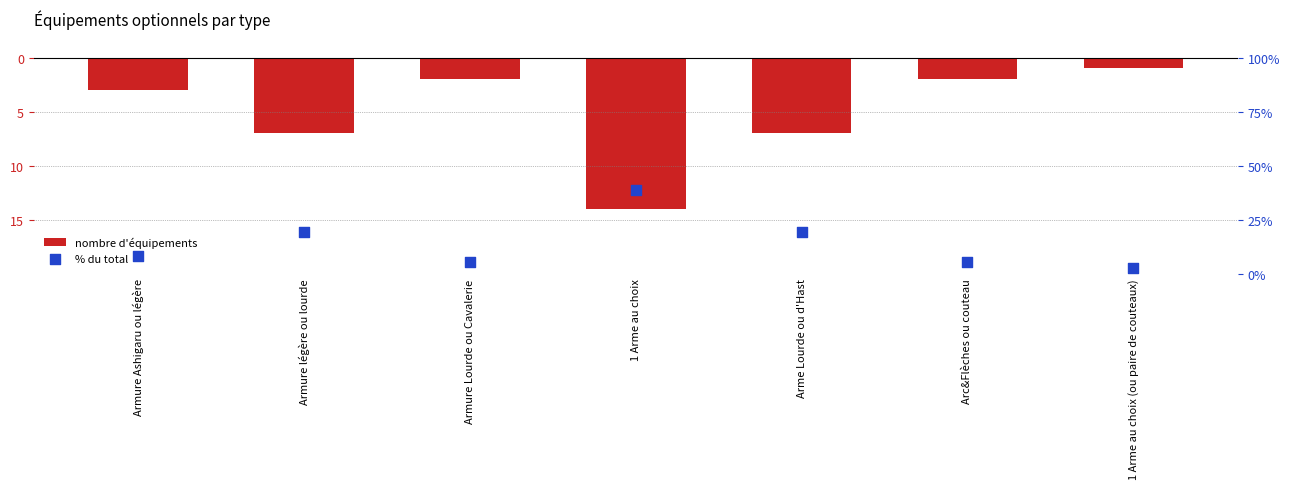

What is the total value across all series at Armure légère ou lourde?

12.4